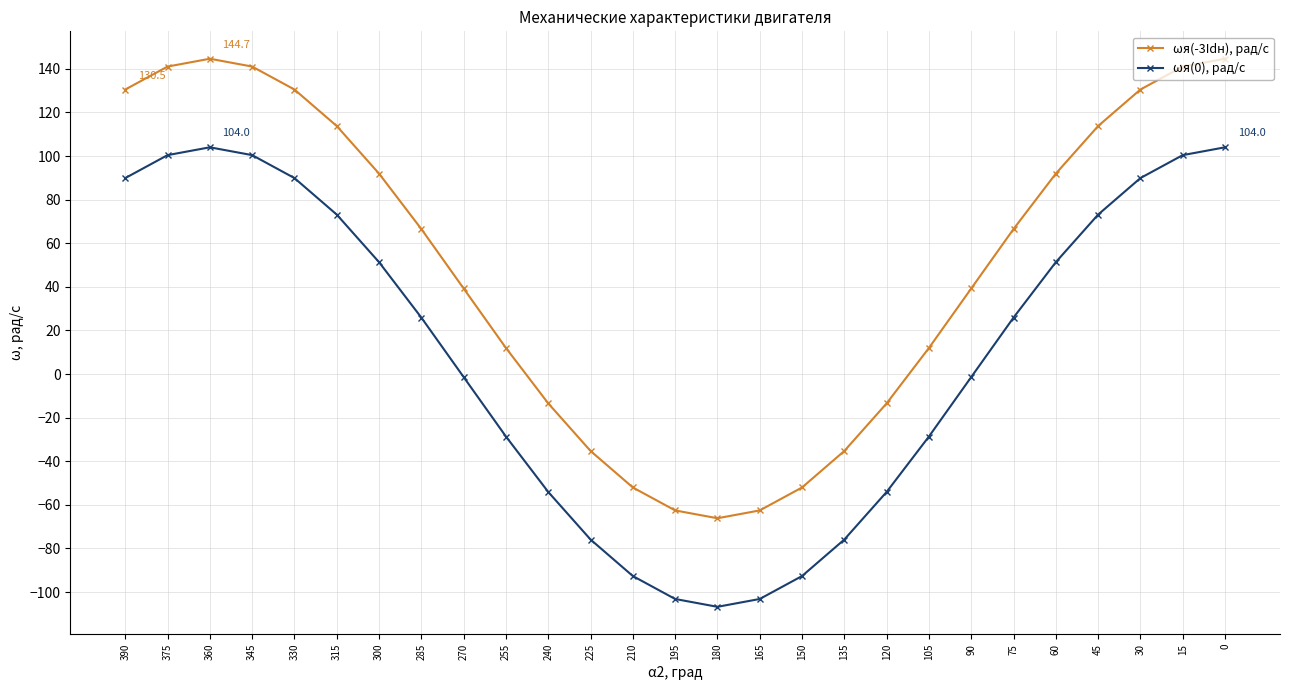

True or false: ωя(-3Idн), рад/с has a value of -35.3 at 135.

True